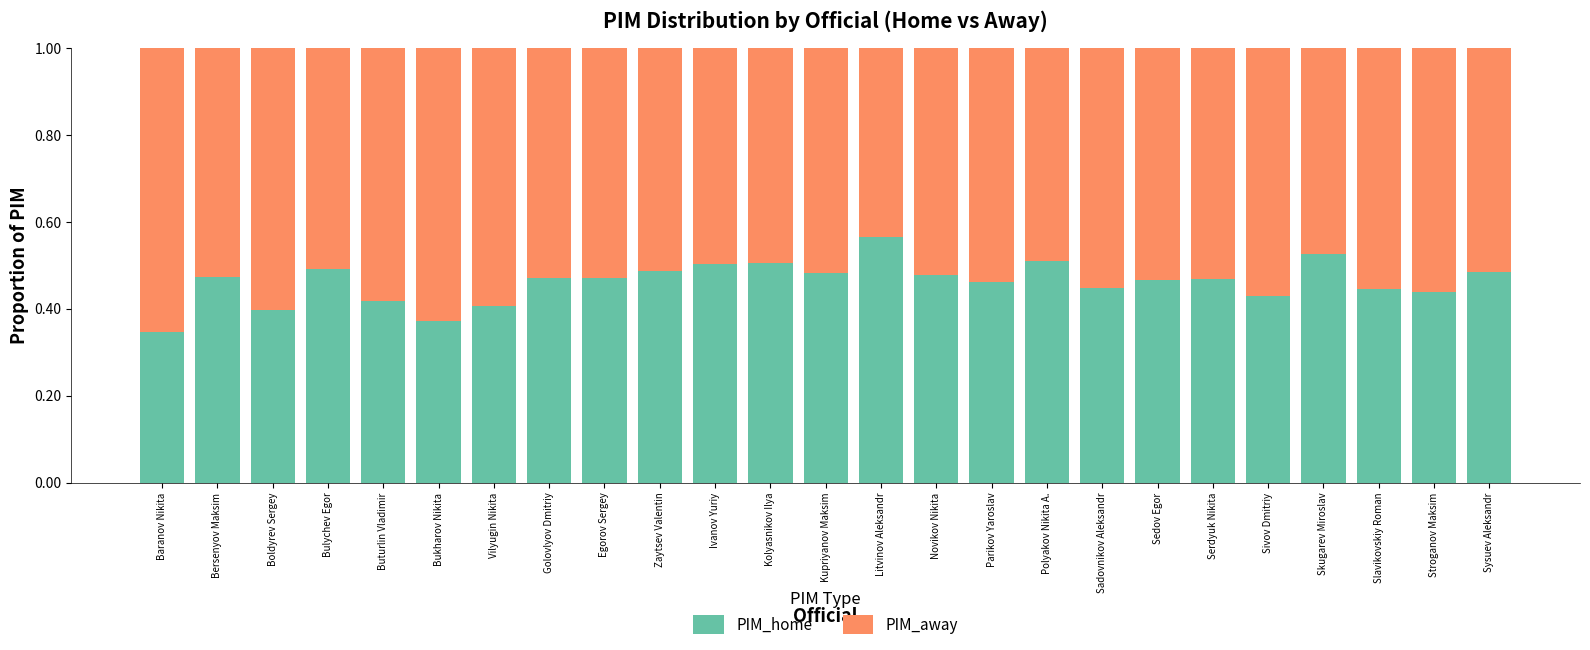

True or false: PIM_home has a value of 0.2 at Bulychev Egor.

False